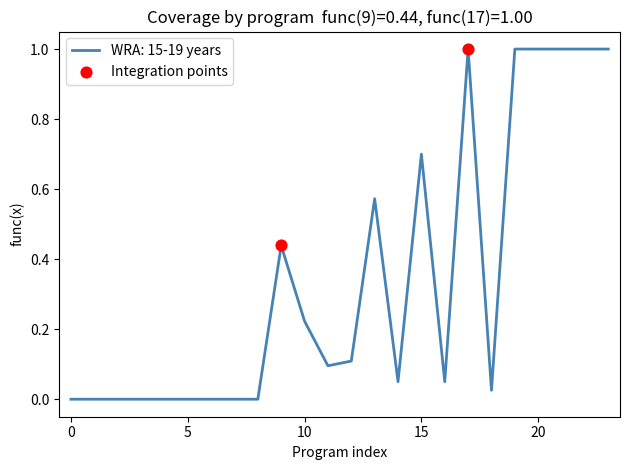

What is the difference between the maximum and minimum values?

1.0